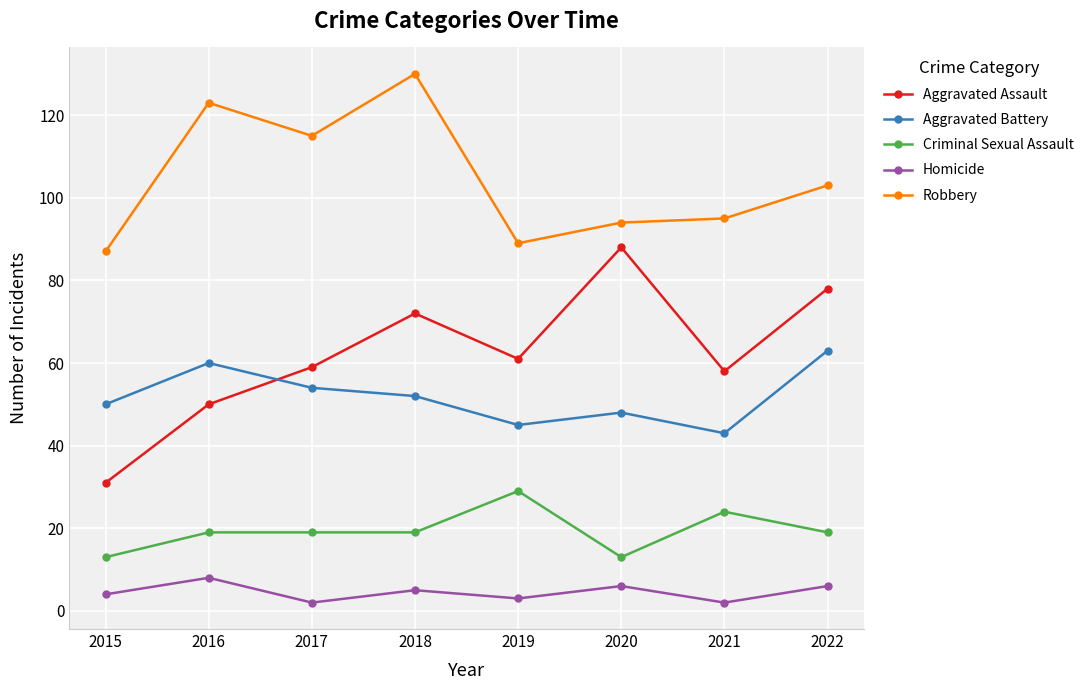

How many interior local valleys does the Homicide series have?

3